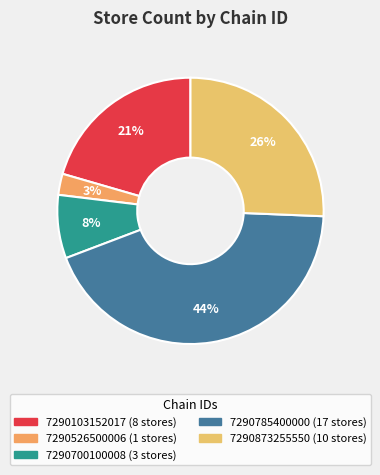

What percentage is the 7290700100008 slice, to the nearest percent?

8%